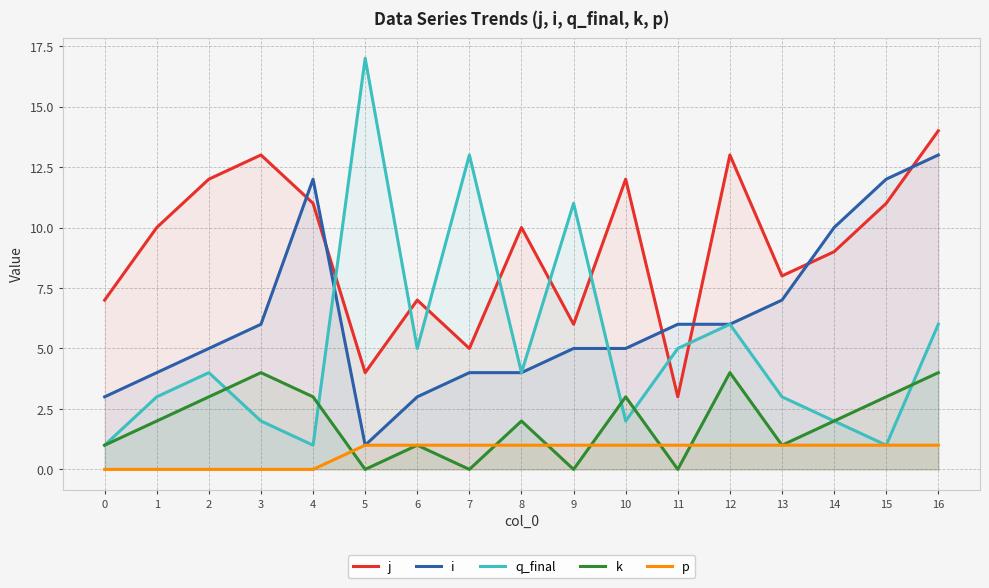

True or false: p and i intersect in this chart.

False